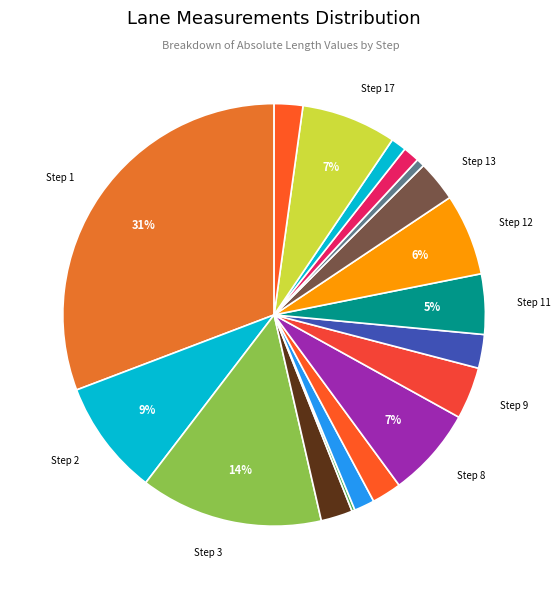

Is there a majority slice in this chart?

No